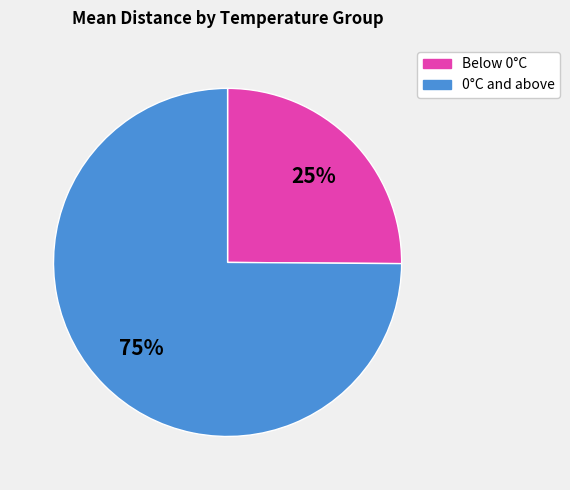

How many slices are in this pie chart?

2